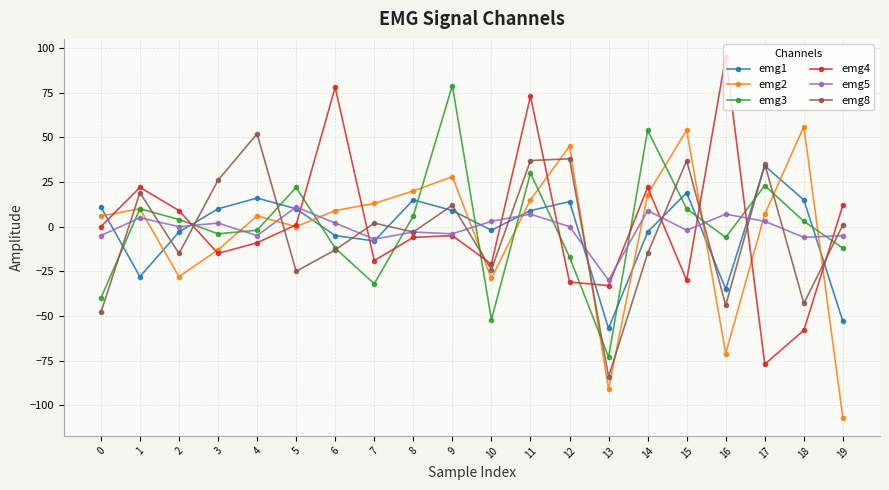

What is the average value of the emg5 series?

-1